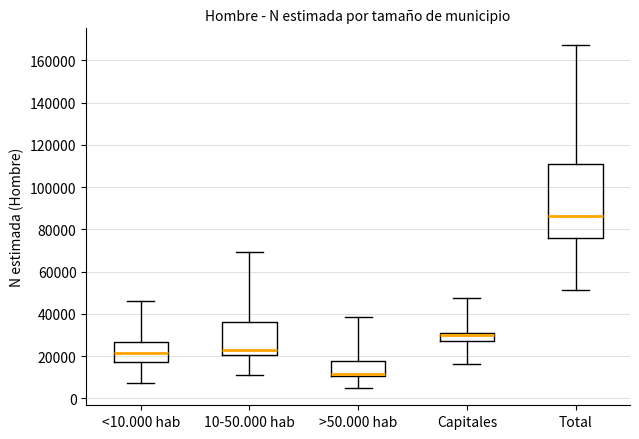

Reading left to right, read every box against the y-axis: the position of its median line, the range the box covers, and the ends of its whiskers. The values are not printed on the chart, so give them approximately, as read against the axis.

<10.000 hab: median 22000, box 18000 to 26000, whiskers 8000 to 46000
10-50.000 hab: median 24000, box 20000 to 36000, whiskers 12000 to 70000
>50.000 hab: median 12000, box 10000 to 18000, whiskers 4000 to 38000
Capitales: median 30000, box 28000 to 32000, whiskers 16000 to 48000
Total: median 86000, box 76000 to 112000, whiskers 52000 to 168000